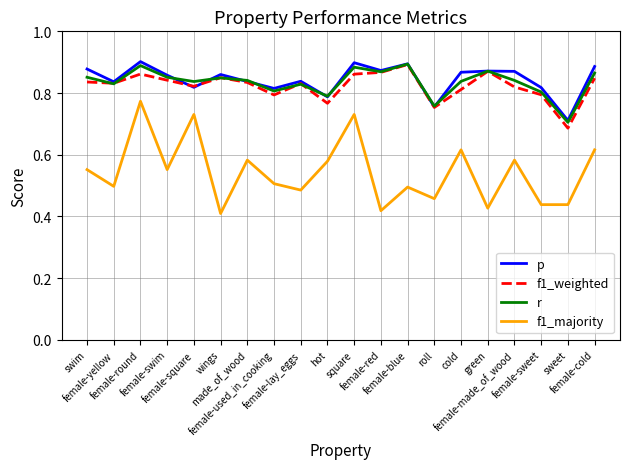

Which series has the largest range (max minus min)?

f1_majority